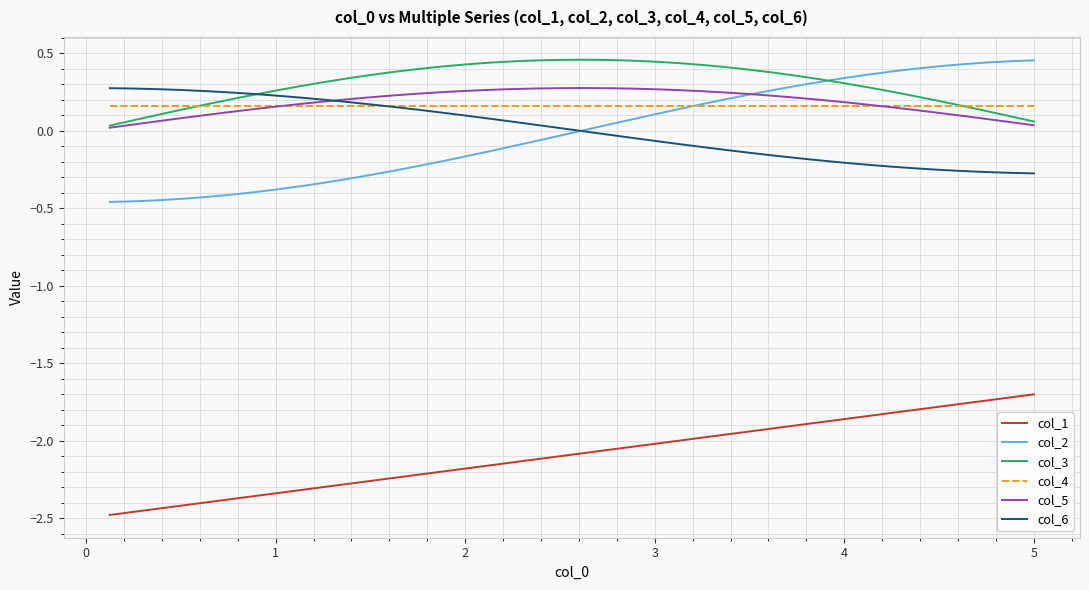

True or false: col_1 and col_3 intersect in this chart.

False